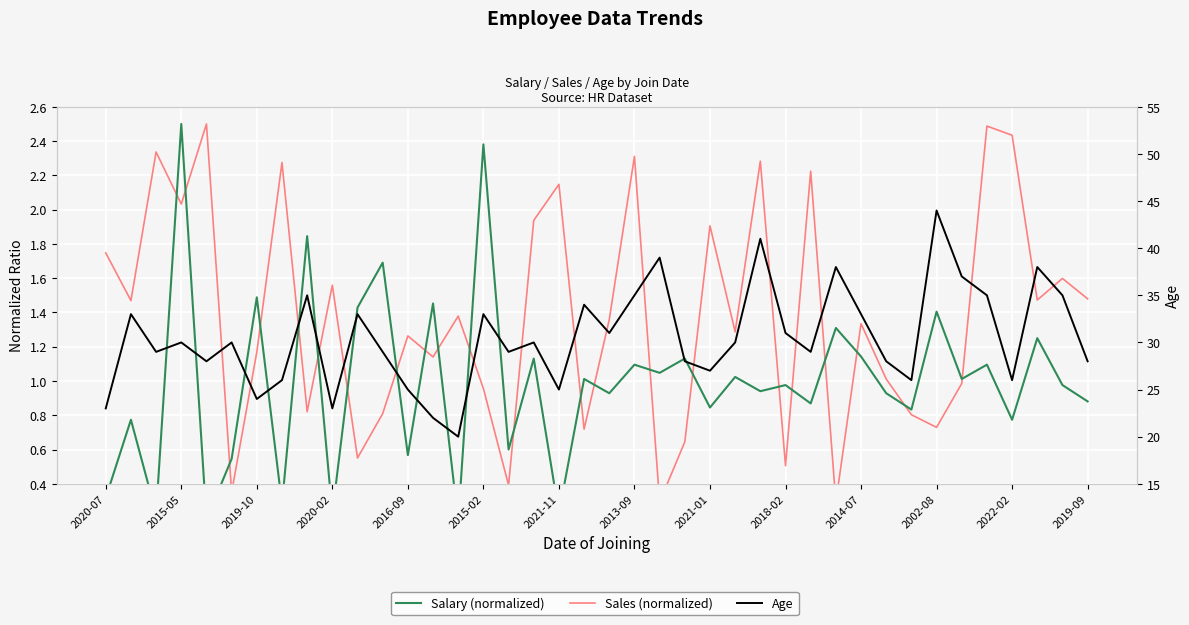

After their last crossing, which series has the higher values: Salary (normalized) or Sales (normalized)?

Sales (normalized)